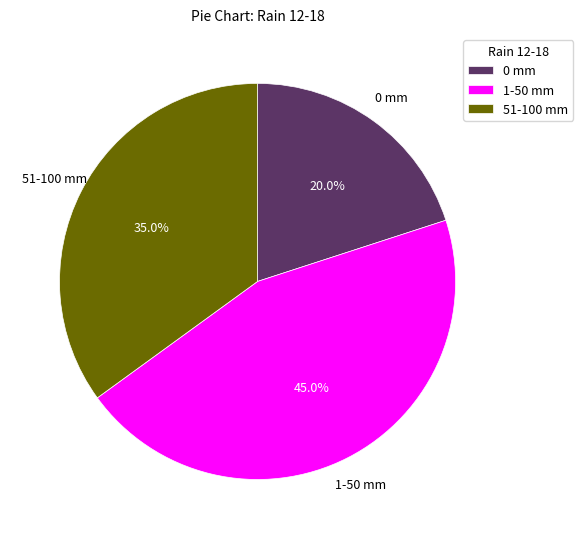

Count the number of slices in the pie.

3